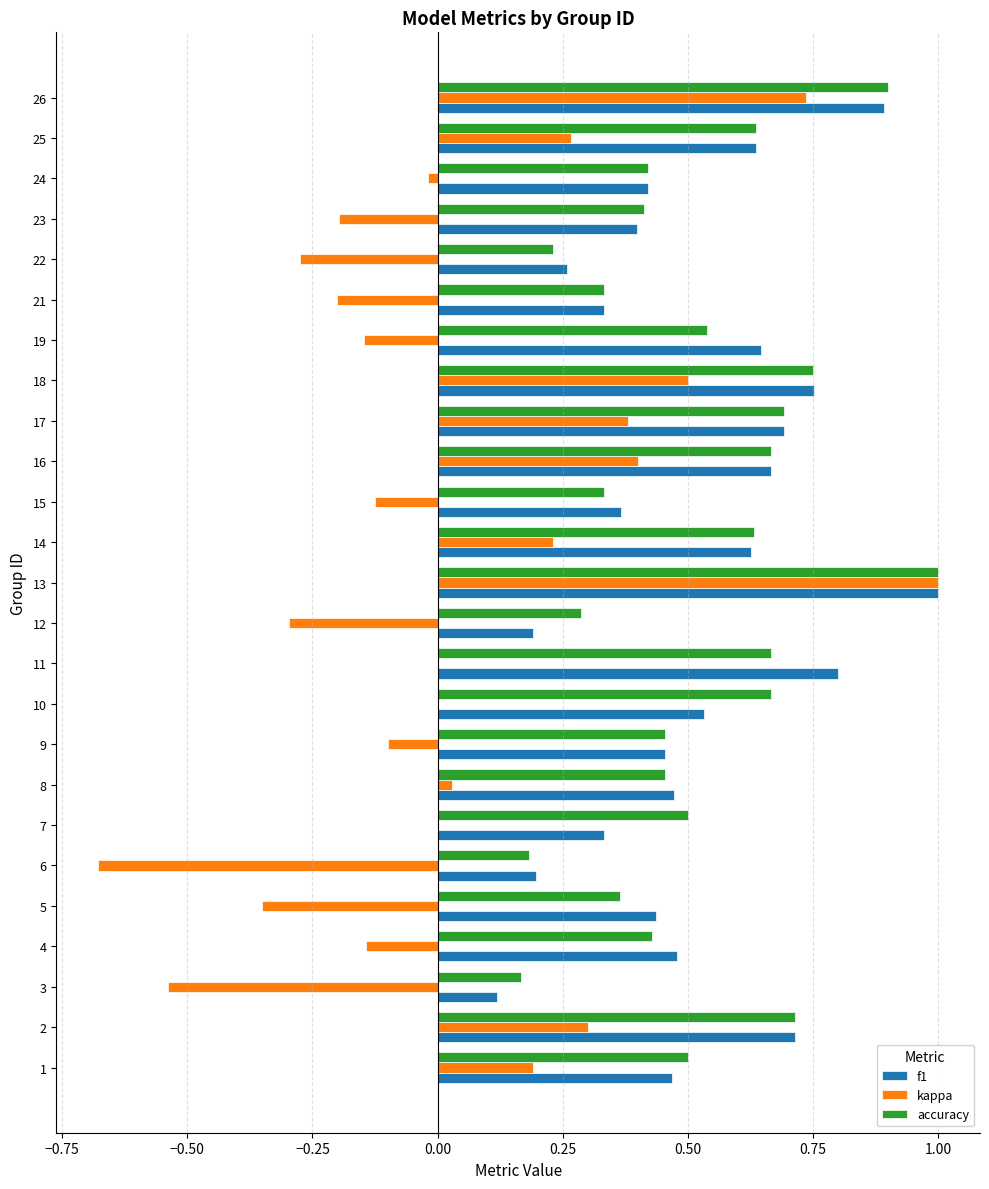

What is the sum of all f1 values?

12.9